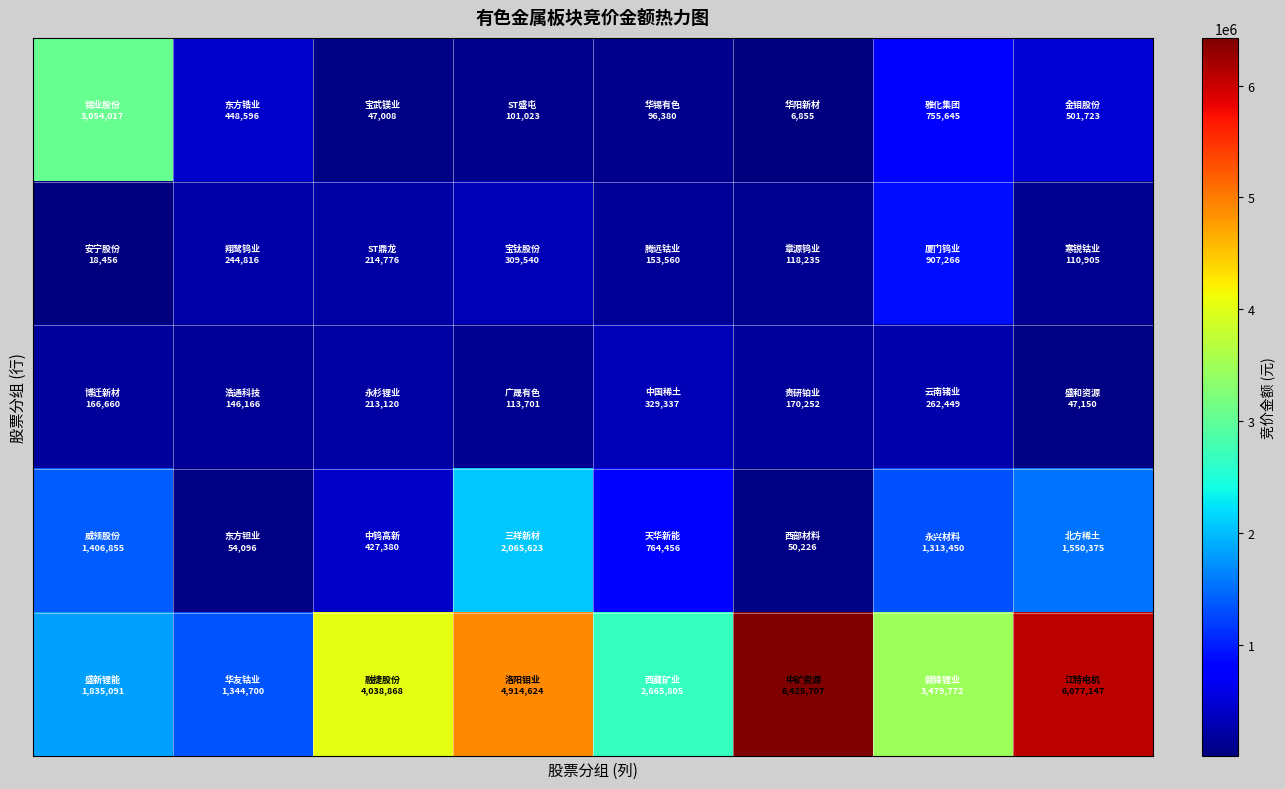

How many distinct data groups are displayed?

5